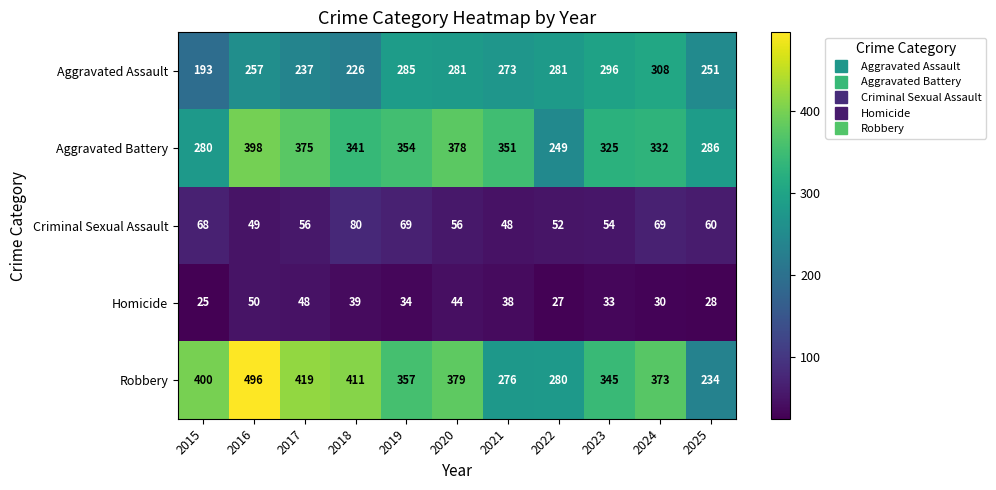

What value does the Aggravated Assault series have at 2025, to the nearest 50?

250